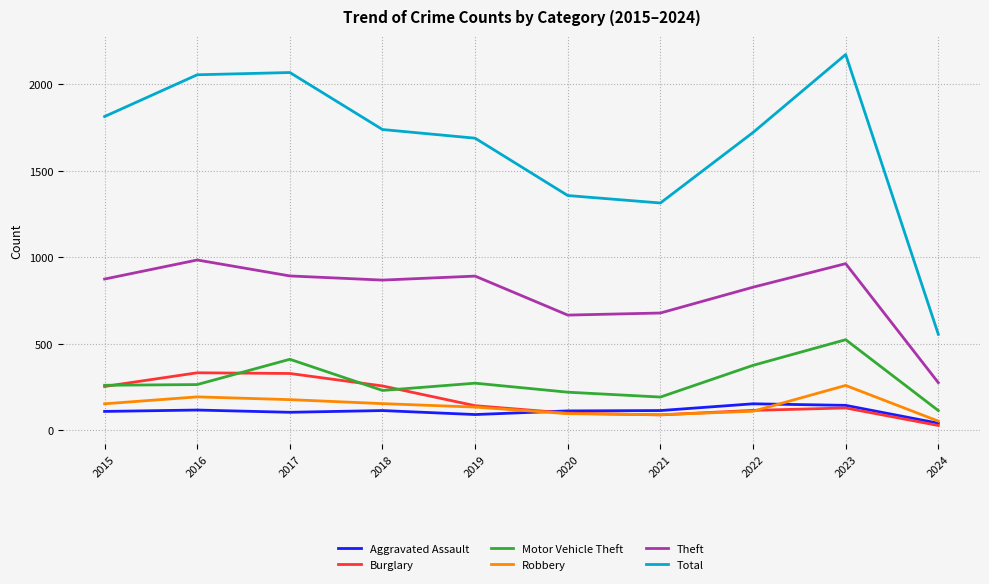

In Burglary, how many points are higher than both neighbors (excluding endpoints)?

2